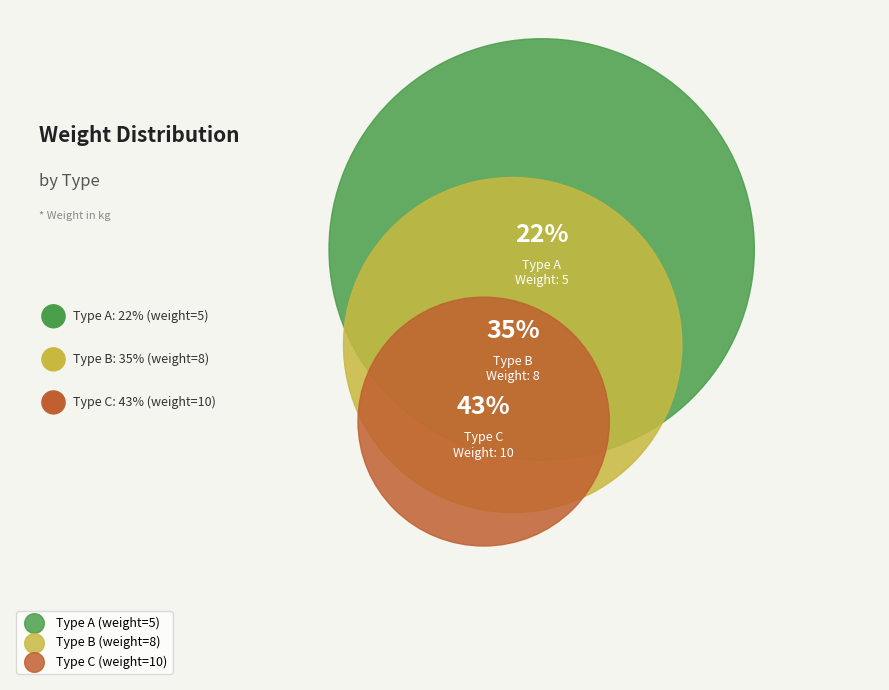

Is it true that A is 22% of the pie?

True